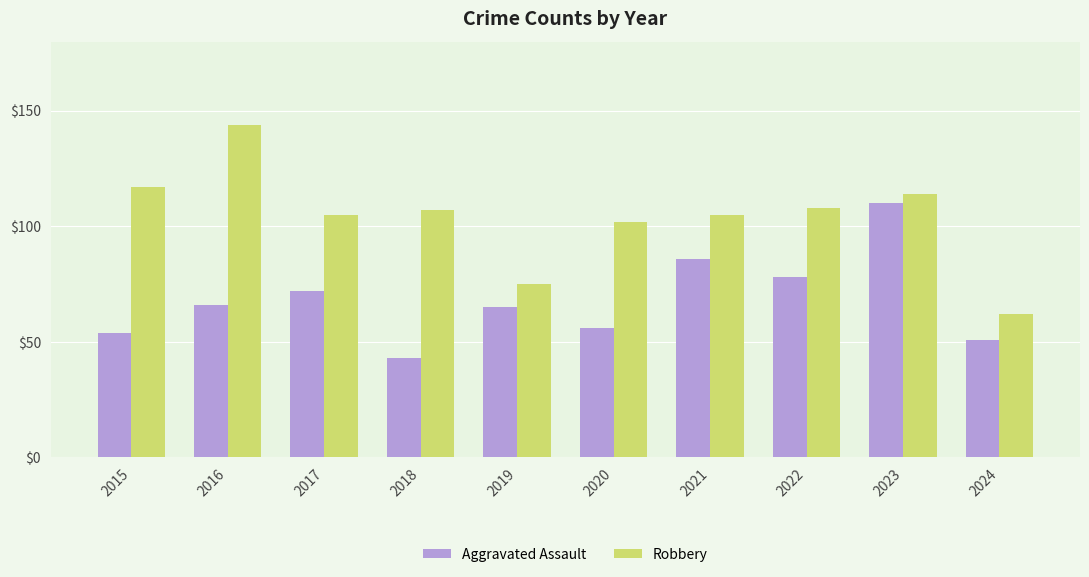

What is the sum of the Robbery values at 2015 and 2018?

224